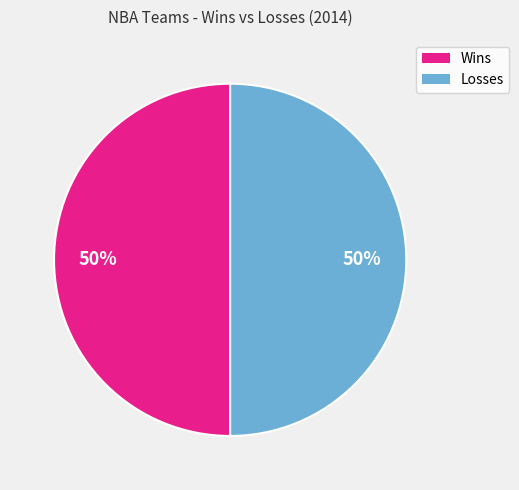

To the nearest percent, what is the average slice percentage?

50%